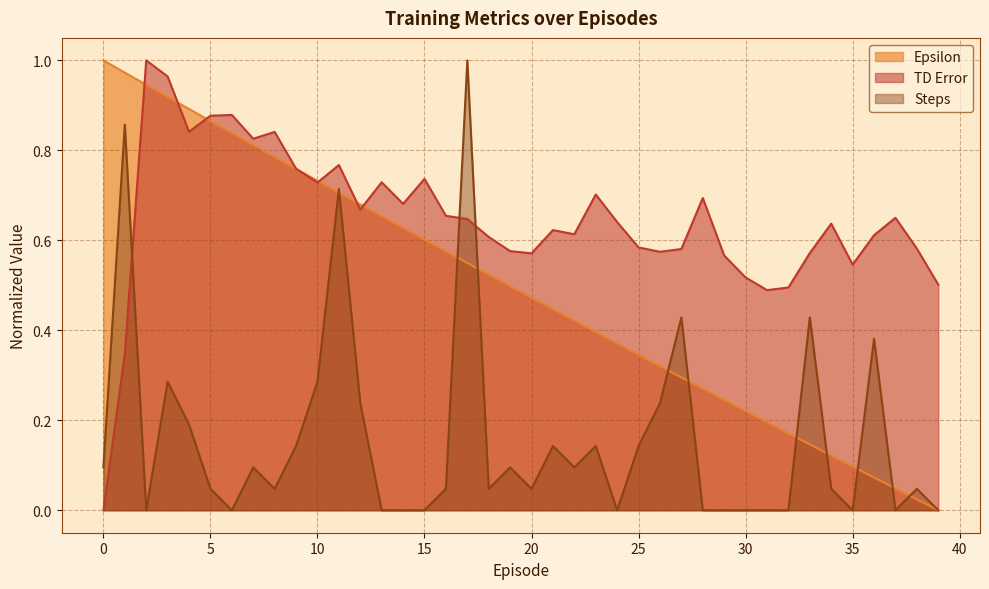

Reading left to right, transcribe all the data shown in this chart.

Epsilon: 0=1.0	1=1.0	2=0.9	3=0.9	4=0.9	5=0.9	6=0.8	7=0.8	8=0.8	9=0.8	10=0.7	11=0.7	12=0.7	13=0.7	14=0.6	15=0.6	16=0.6	17=0.5	18=0.5	19=0.5	20=0.5	21=0.4	22=0.4	23=0.4	24=0.4	25=0.3	26=0.3	27=0.3	28=0.3	29=0.2	30=0.2	31=0.2	32=0.2	33=0.1	34=0.1	35=0.1	36=0.1	37=0.0	38=0.0	39=0.0
TD Error: 0=0.0	1=0.3	2=1.0	3=1.0	4=0.8	5=0.9	6=0.9	7=0.8	8=0.8	9=0.8	10=0.7	11=0.8	12=0.7	13=0.7	14=0.7	15=0.7	16=0.7	17=0.6	18=0.6	19=0.6	20=0.6	21=0.6	22=0.6	23=0.7	24=0.6	25=0.6	26=0.6	27=0.6	28=0.7	29=0.6	30=0.5	31=0.5	32=0.5	33=0.6	34=0.6	35=0.5	36=0.6	37=0.7	38=0.6	39=0.5
Steps: 0=0.1	1=0.9	2=0.0	3=0.3	4=0.2	5=0.0	6=0.0	7=0.1	8=0.0	9=0.1	10=0.3	11=0.7	12=0.2	13=0.0	14=0.0	15=0.0	16=0.0	17=1.0	18=0.0	19=0.1	20=0.0	21=0.1	22=0.1	23=0.1	24=0.0	25=0.1	26=0.2	27=0.4	28=0.0	29=0.0	30=0.0	31=0.0	32=0.0	33=0.4	34=0.0	35=0.0	36=0.4	37=0.0	38=0.0	39=0.0